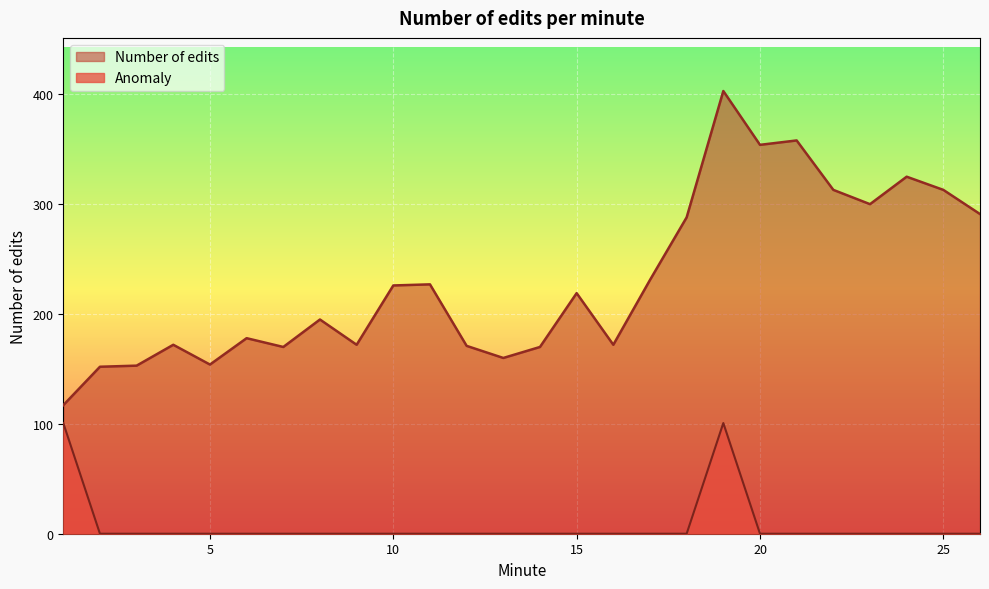

Which category has the highest value across all series?

19